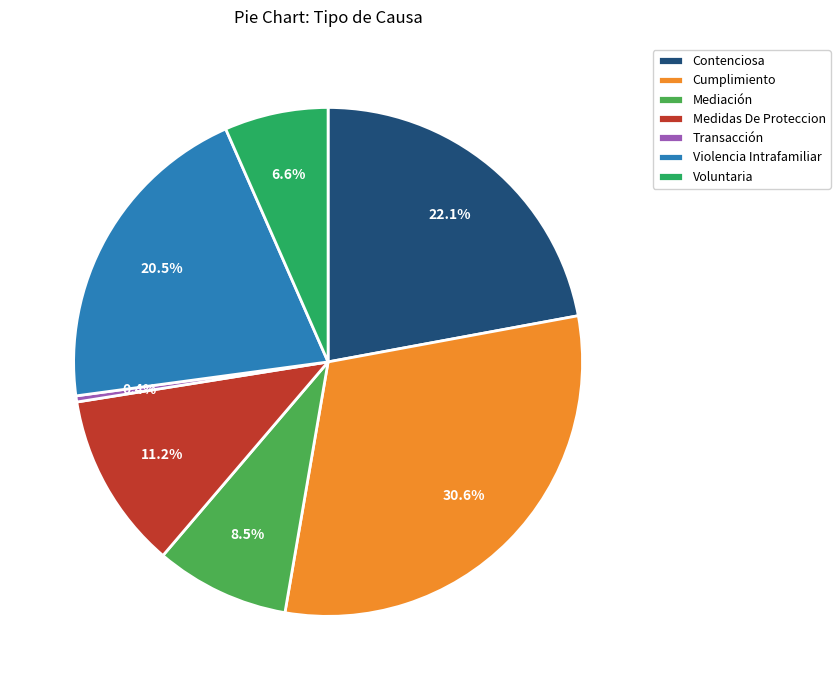

True or false: Transacción accounts for 0% of the total.

True